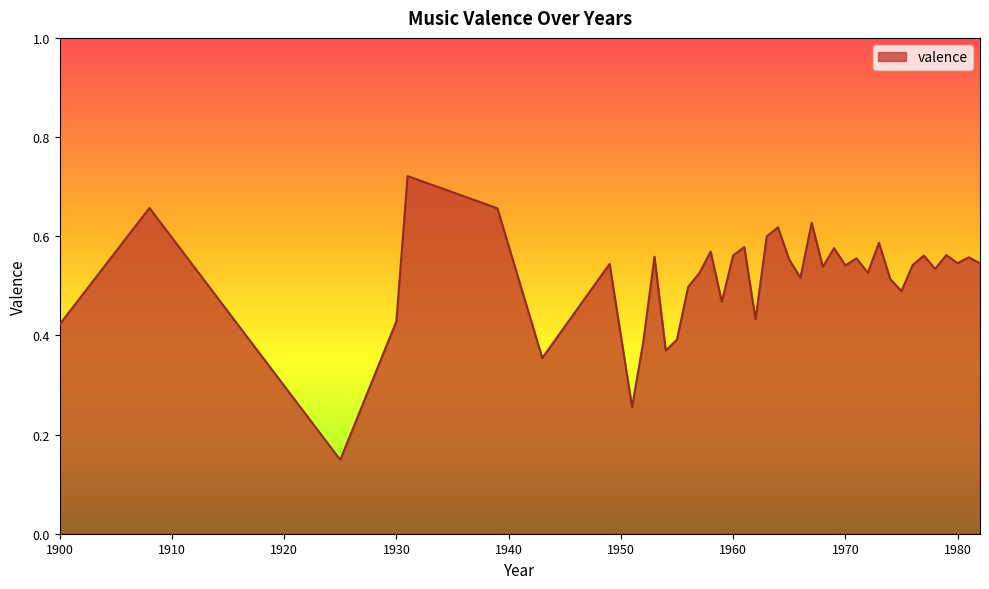

Reading right to left, what are all the values shown in this chart?

1982=0.5	1981=0.6	1980=0.5	1979=0.6	1978=0.5	1977=0.6	1976=0.5	1975=0.5	1974=0.5	1973=0.6	1972=0.5	1971=0.6	1970=0.5	1969=0.6	1968=0.5	1967=0.6	1966=0.5	1965=0.6	1964=0.6	1963=0.6	1962=0.4	1961=0.6	1960=0.6	1959=0.5	1958=0.6	1957=0.5	1956=0.5	1955=0.4	1954=0.4	1953=0.6	1952=0.4	1951=0.3	1949=0.5	1943=0.4	1939=0.7	1931=0.7	1930=0.4	1925=0.1	1908=0.7	1900=0.4